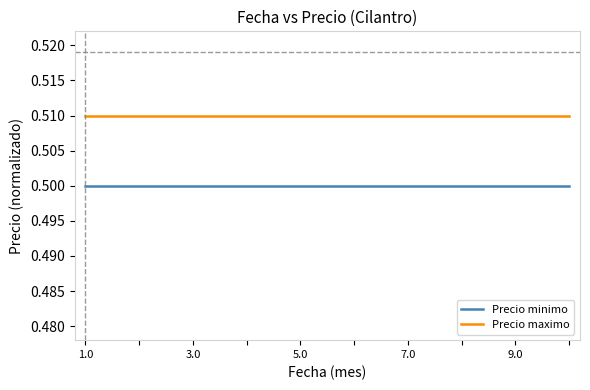

Does the chart display data point markers on the line(s)?

No